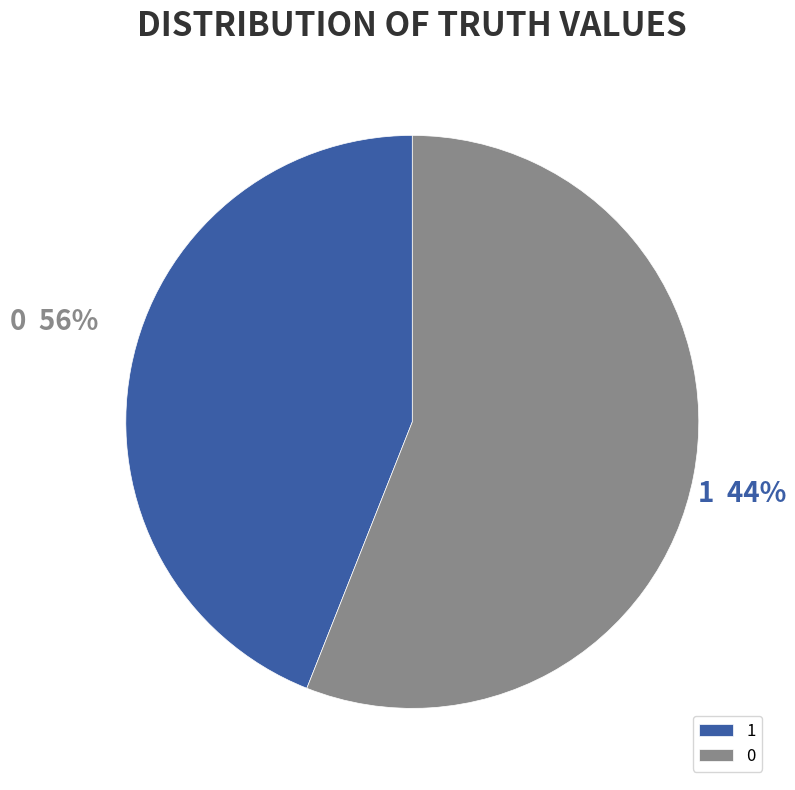

Does 1 represent more than half of the total?

No